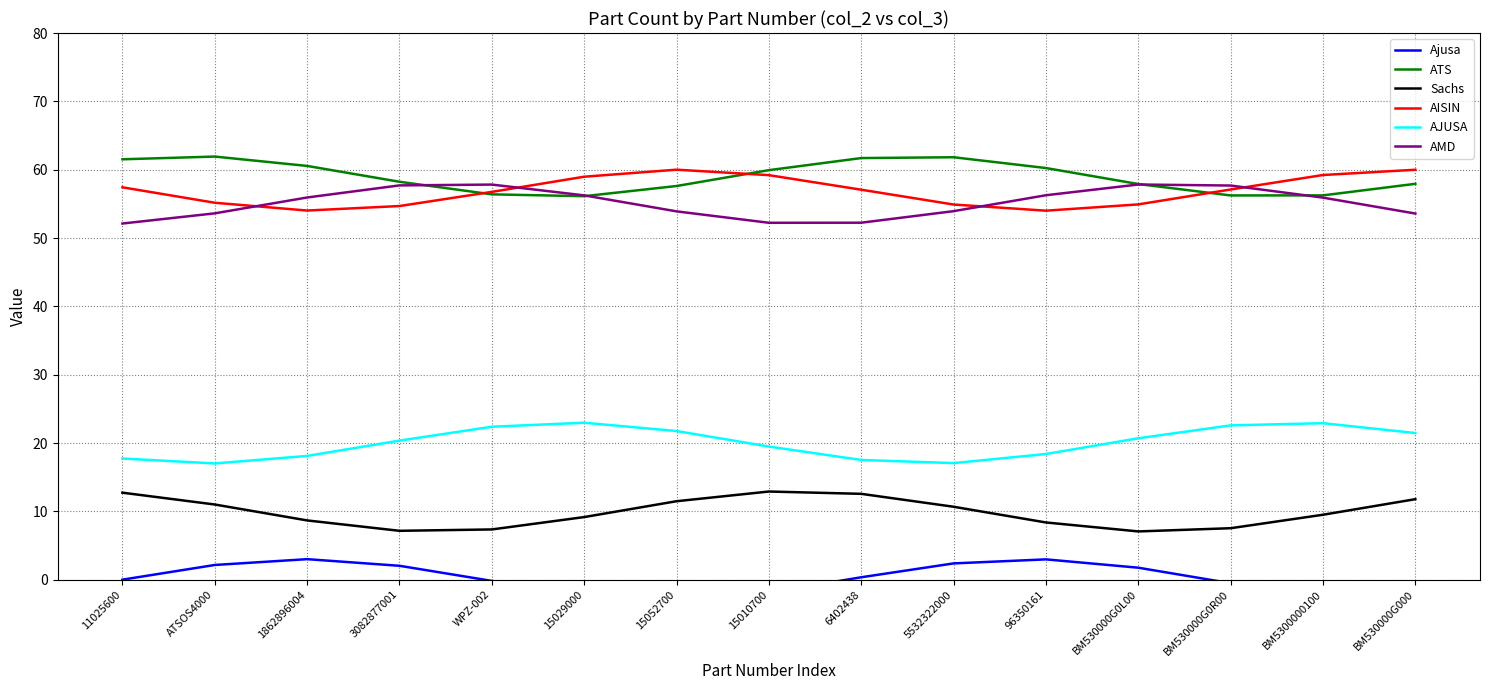

Which category has the lowest value in the ATS series?

15029000